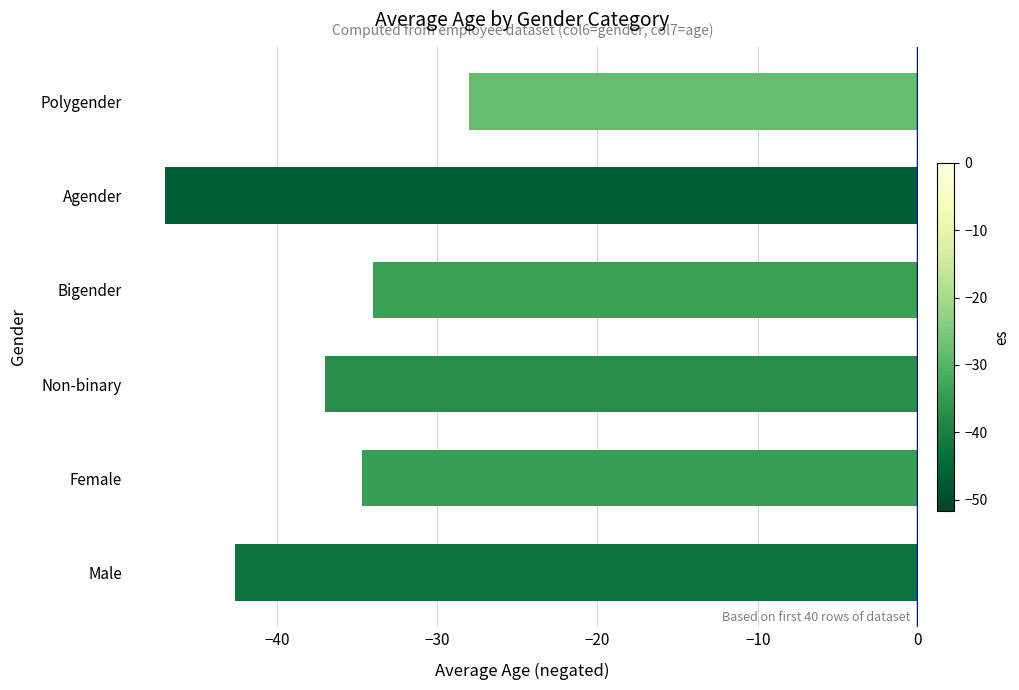

Count the number of categories in the chart.

6